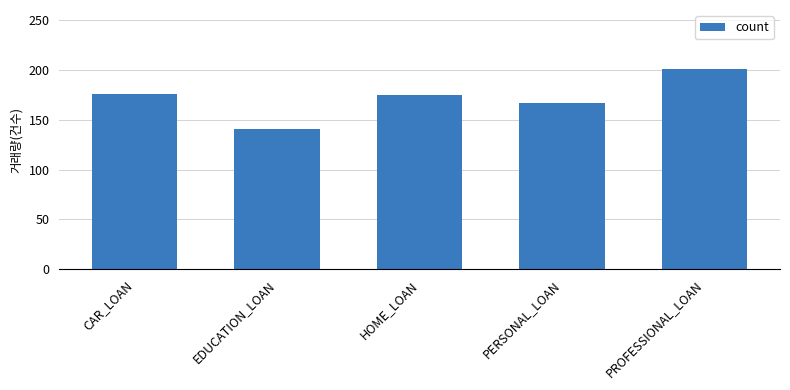

The chart shows a value of 141 at EDUCATION_LOAN. True or false?

True